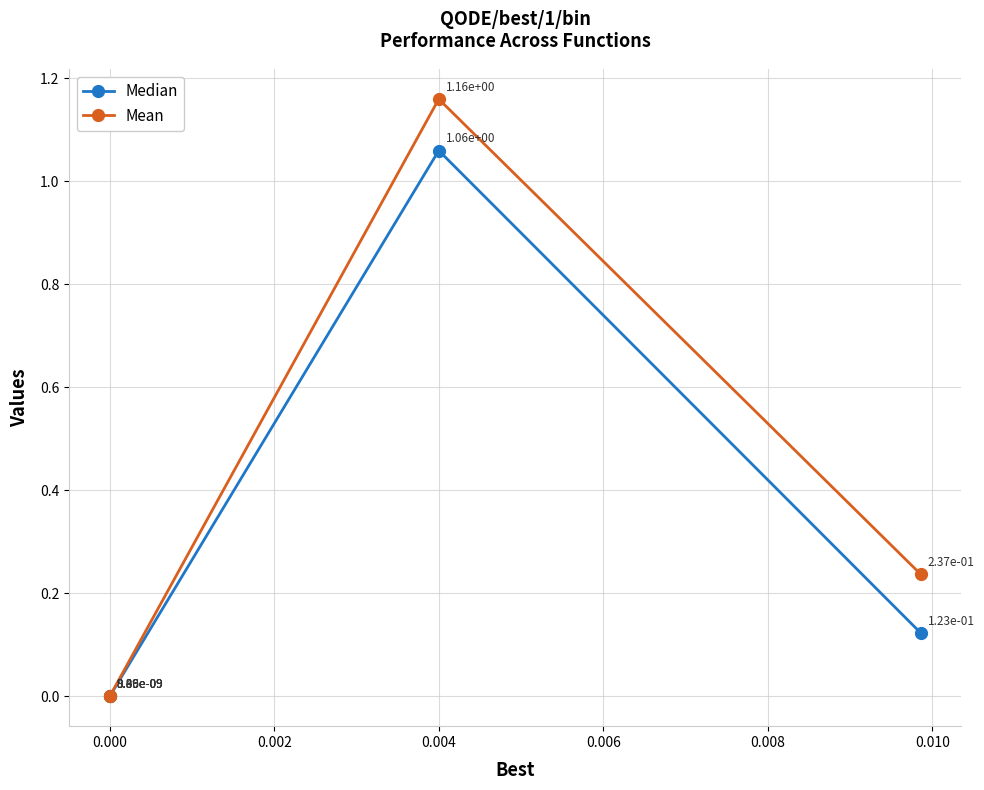

True or false: Mean has more than 2 interior local peaks.

False